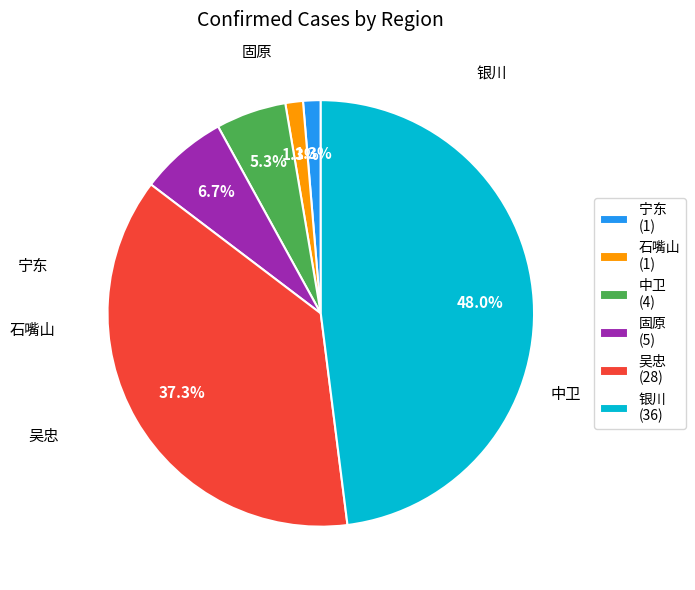

What portion of the pie excludes 吴忠?

62.7%